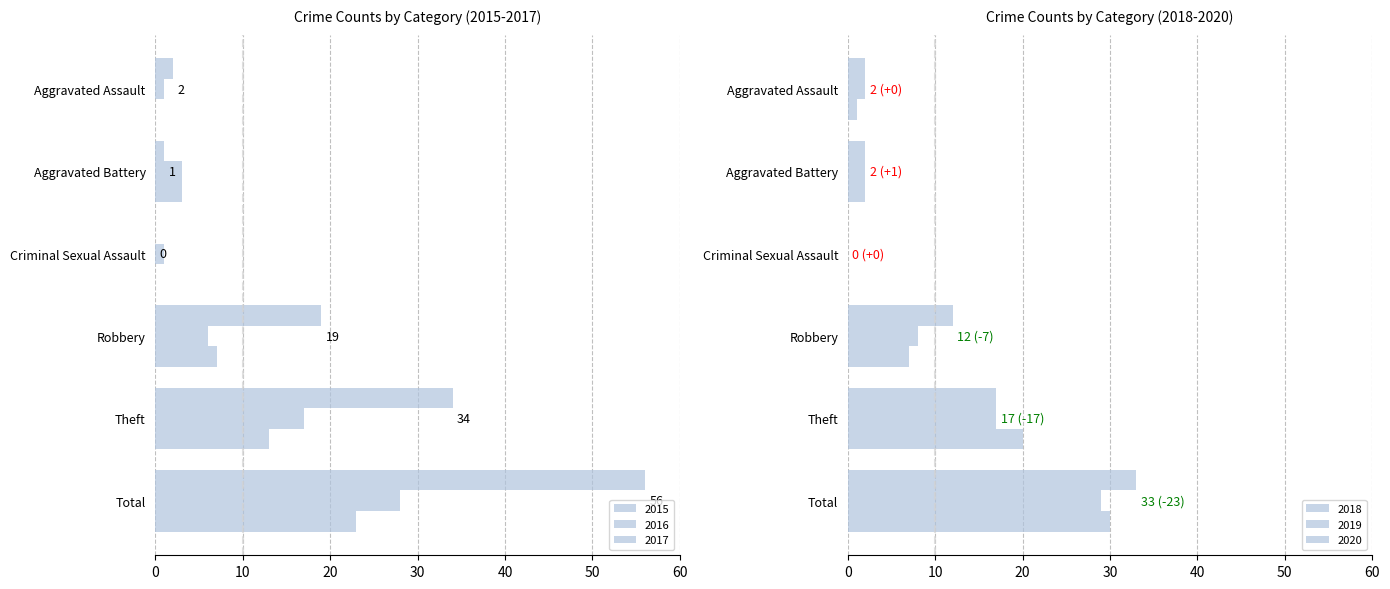

What position from the left is Total?

6